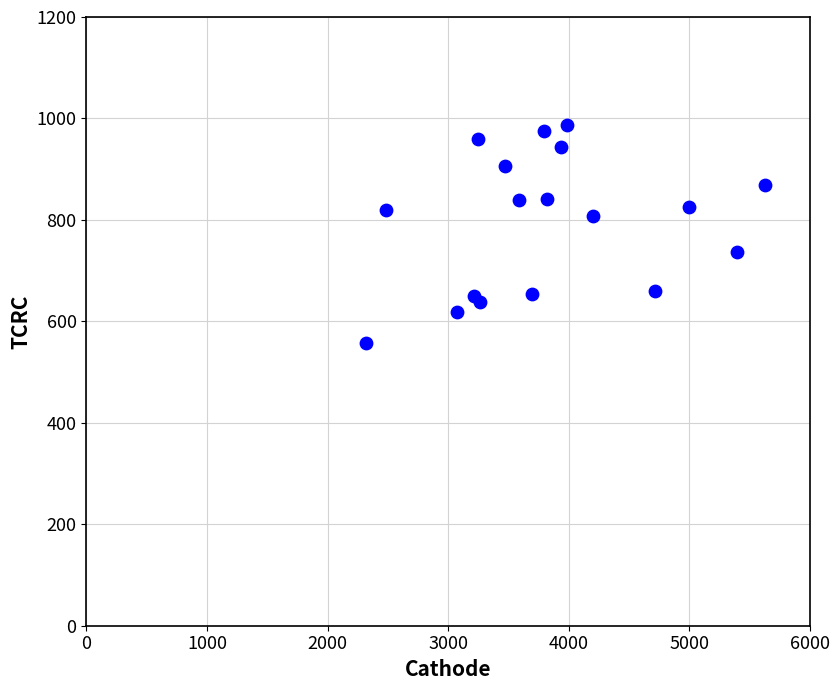

What is the range of X values (max minus min)?

3309.9